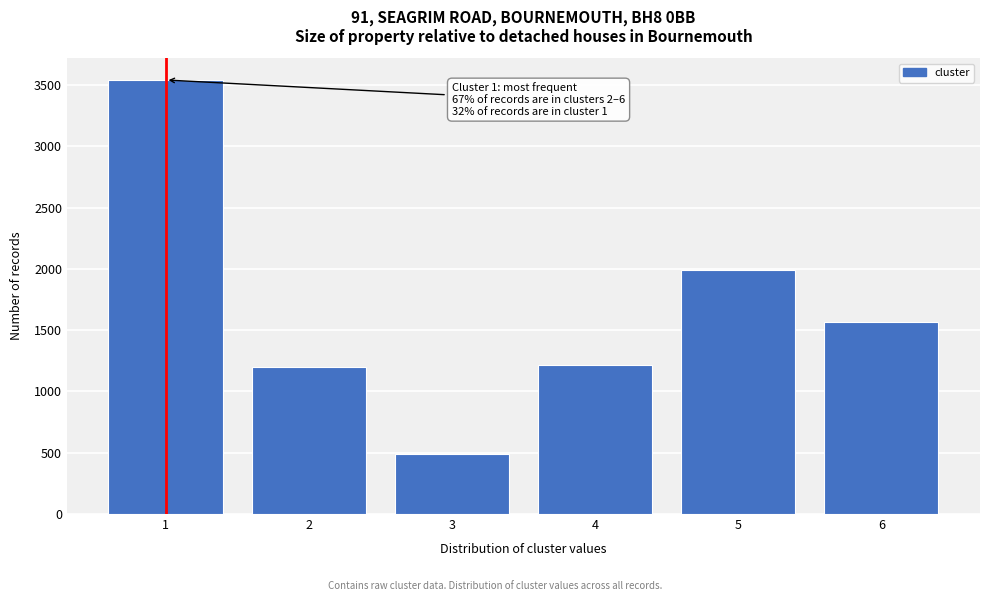

Reading right to left, what are all the values shown in this chart?

1568	1988	1218	488	1196	3542